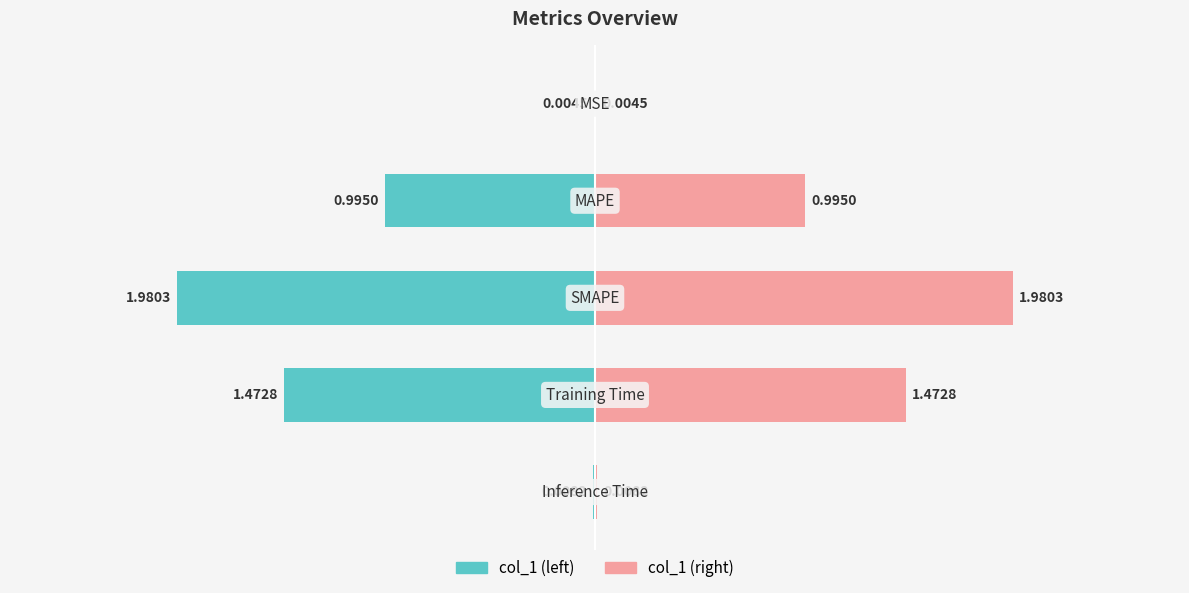

Reading left to right, list all the values displayed in this chart.

MSE=0.0	MAPE=1.0	SMAPE=2.0	Training Time=1.5	Inference Time=0.0